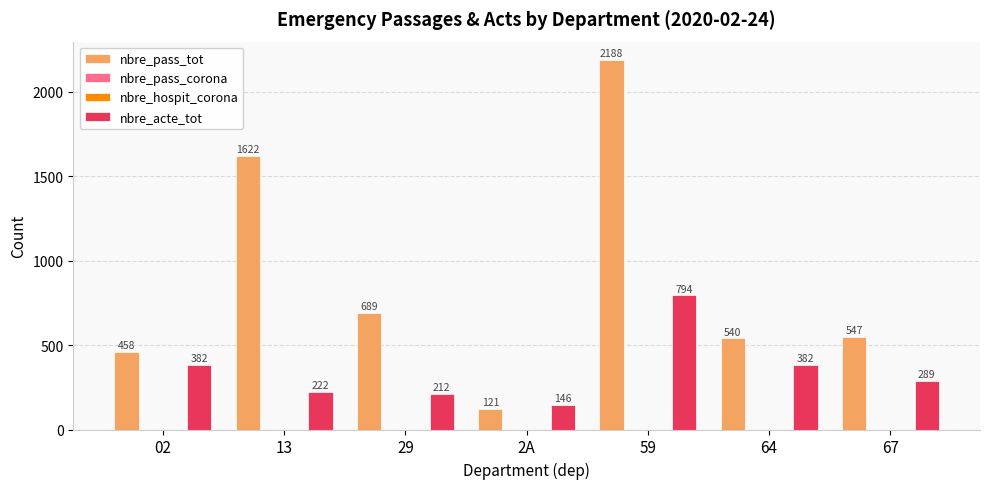

The value of nbre_hospit_corona at 67 is 0. True or false?

True